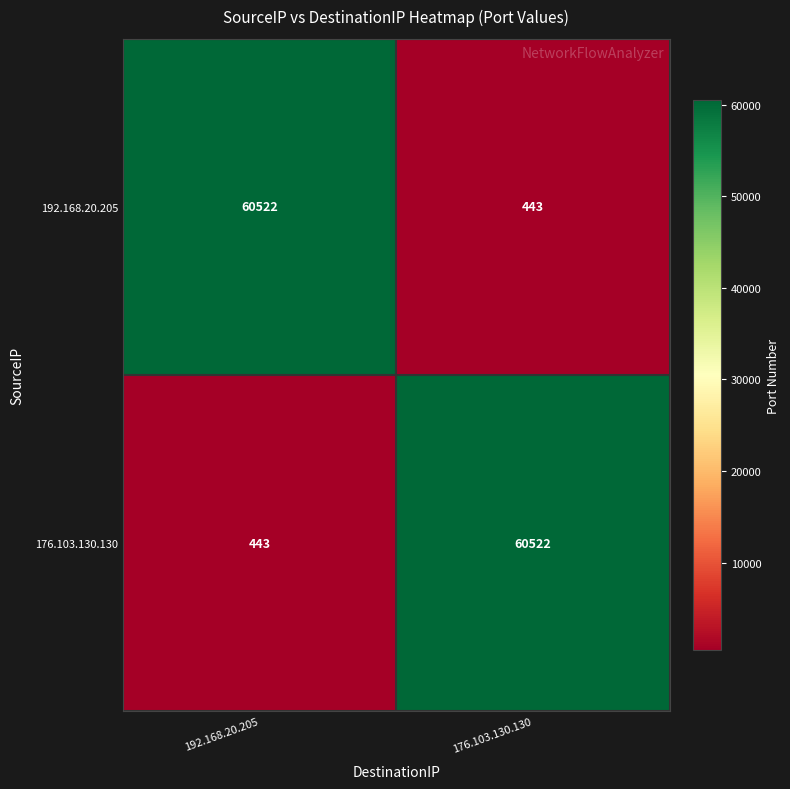

At how many categories does at least one series exceed 40987?

2